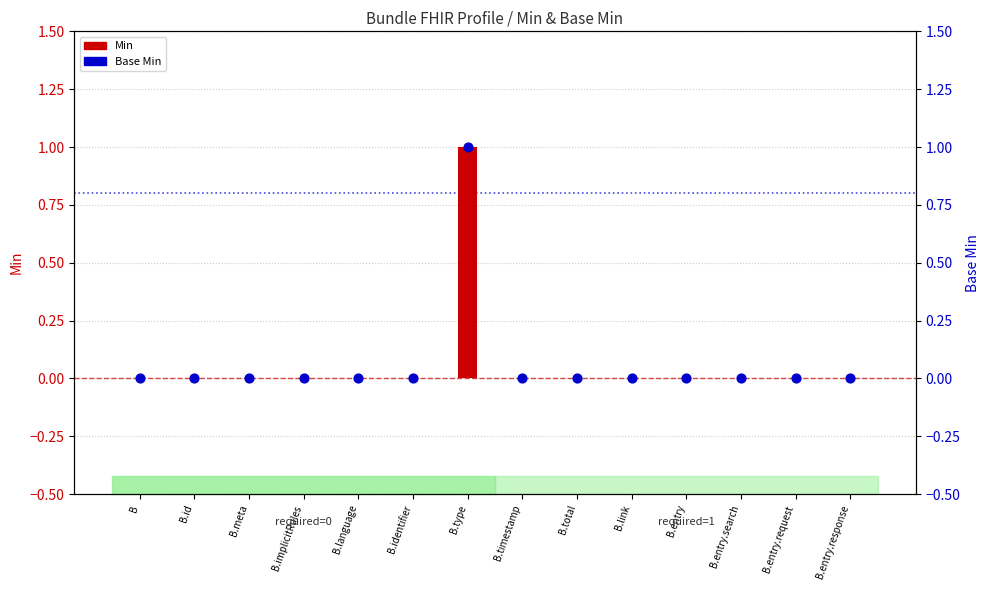

What are all the series names shown in the legend?

Min, Base Min